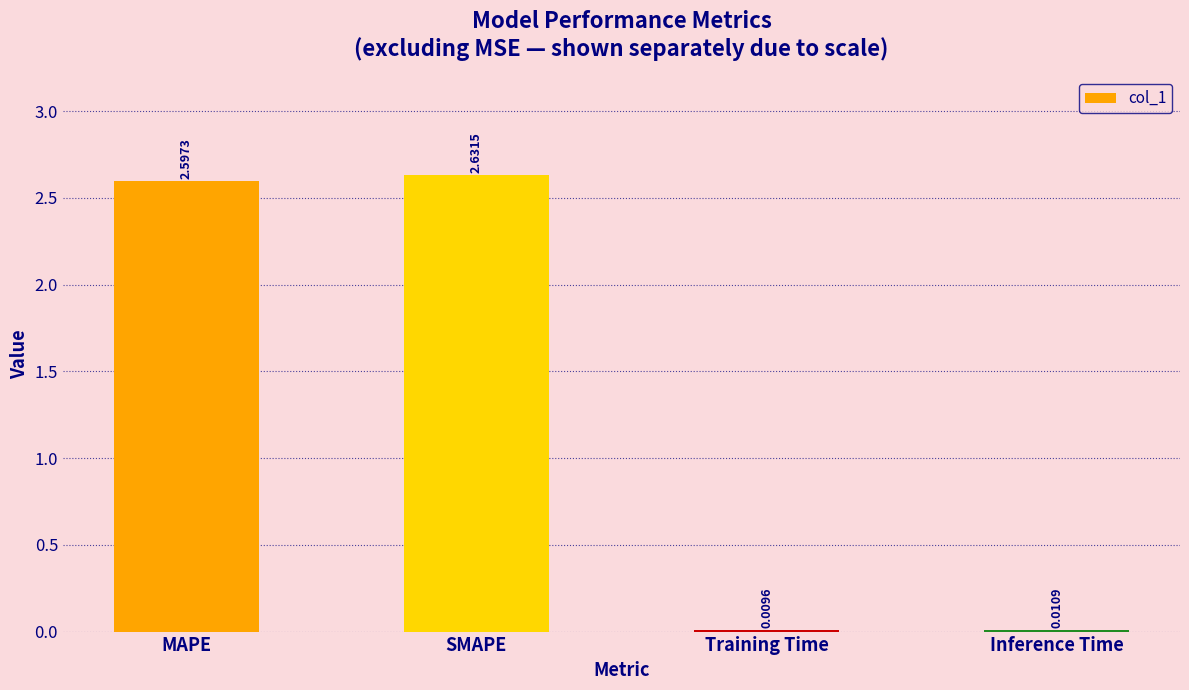

The value at SMAPE is 2.6. True or false?

True